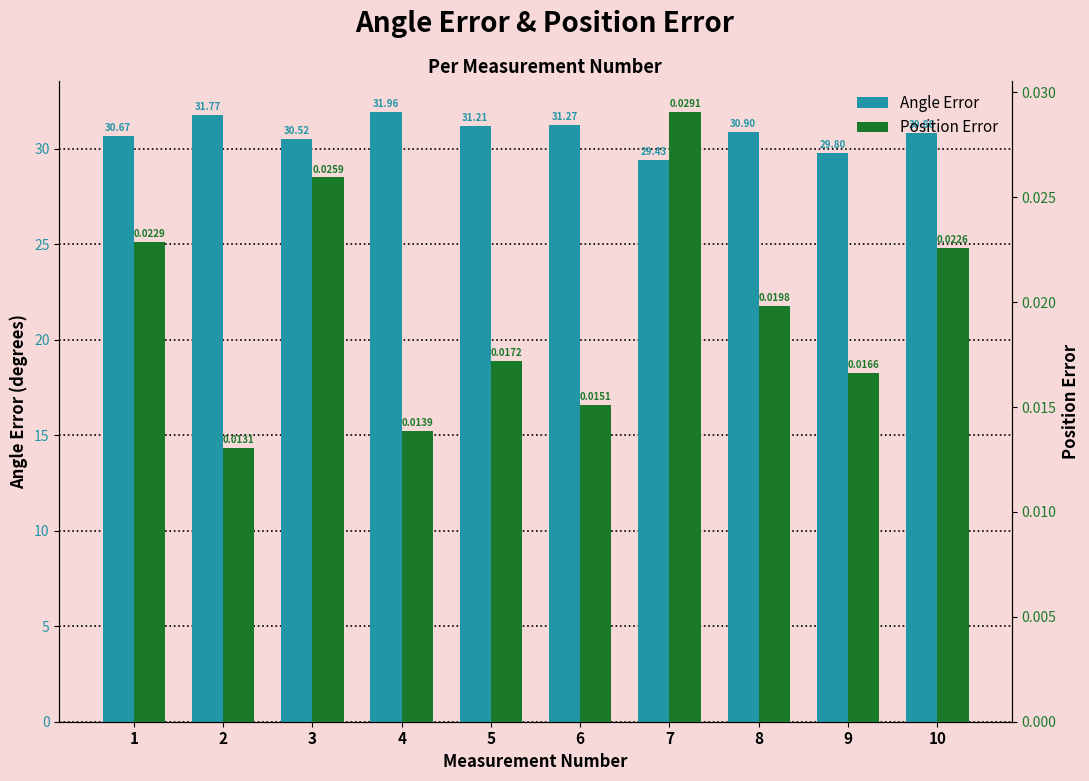

What is the sum of the Angle Error values at 2 and 8?

62.7